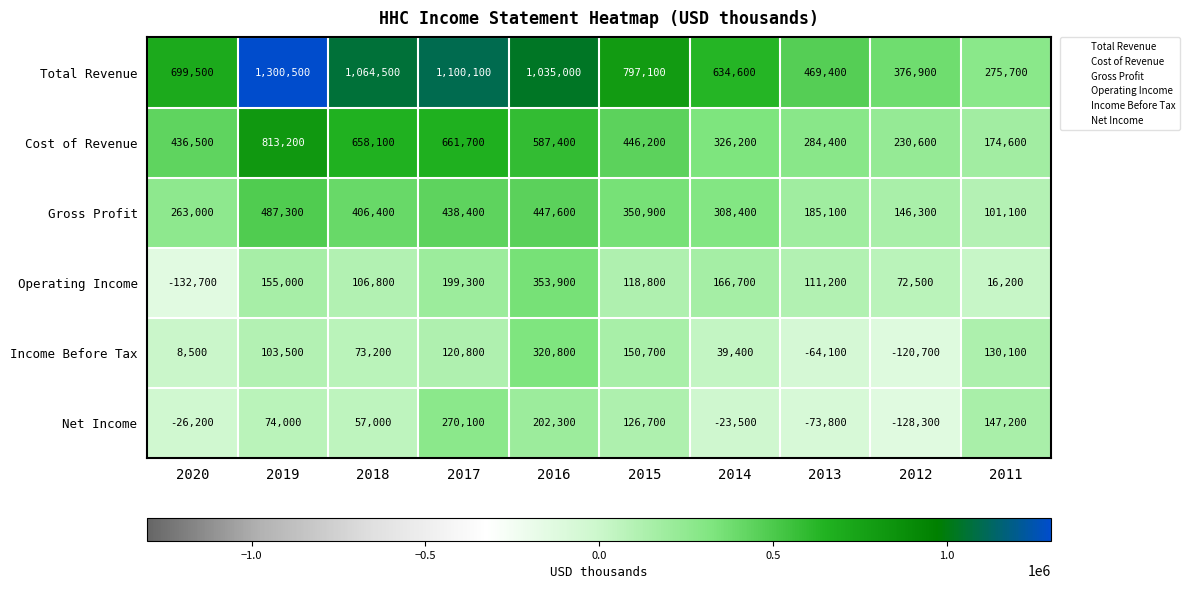

What is the smallest value displayed?

-132700